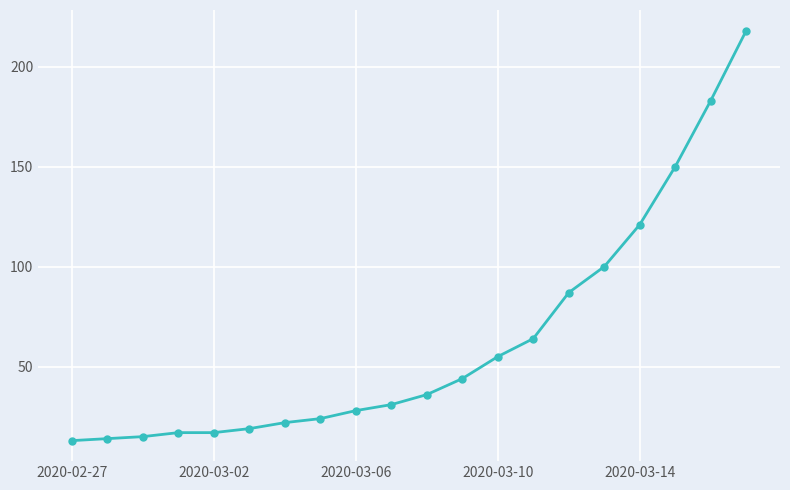

What is the value of the 3rd point from the left?

15